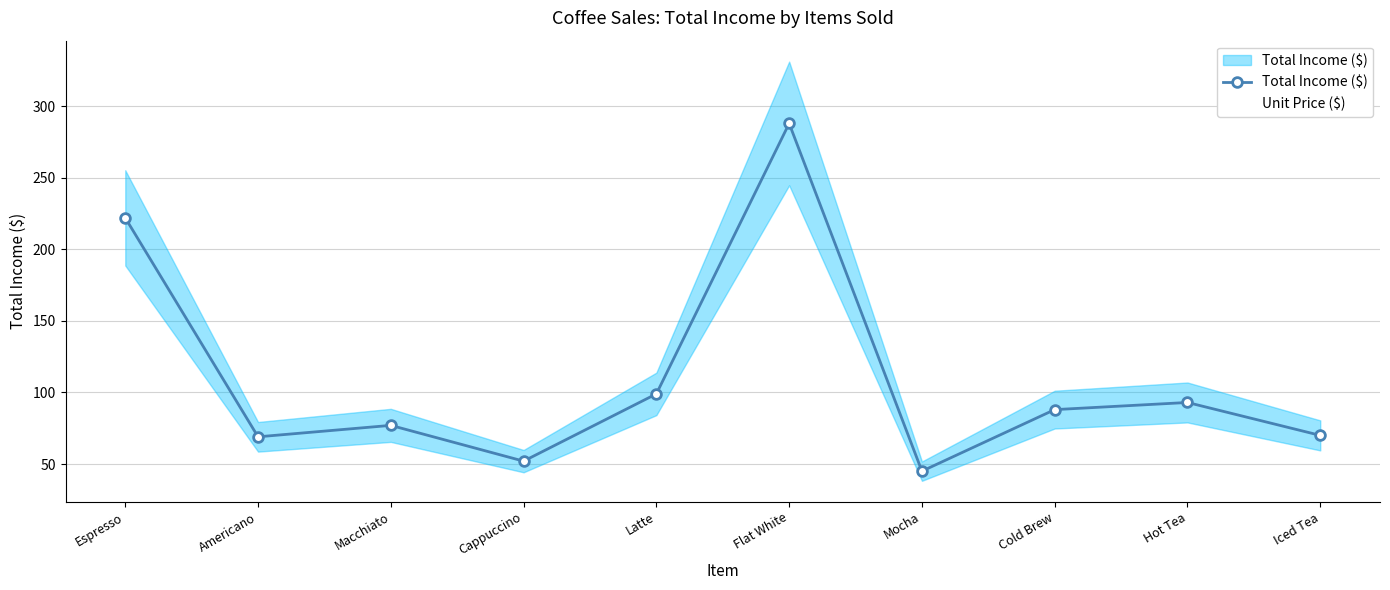

Between Macchiato and Espresso, which is larger?

Espresso